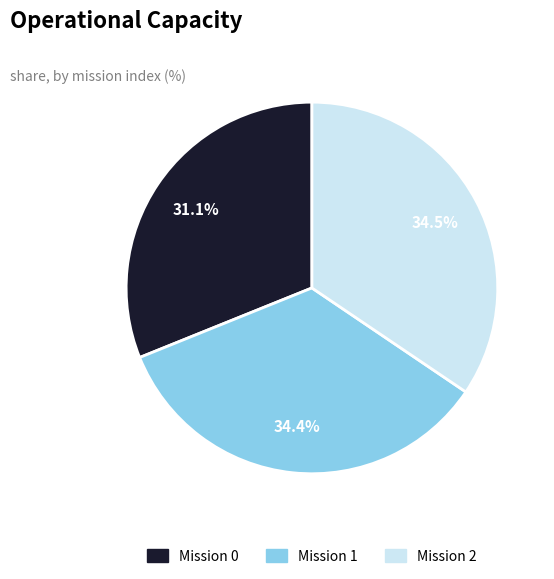

To the nearest percent, what is the average slice percentage?

33%